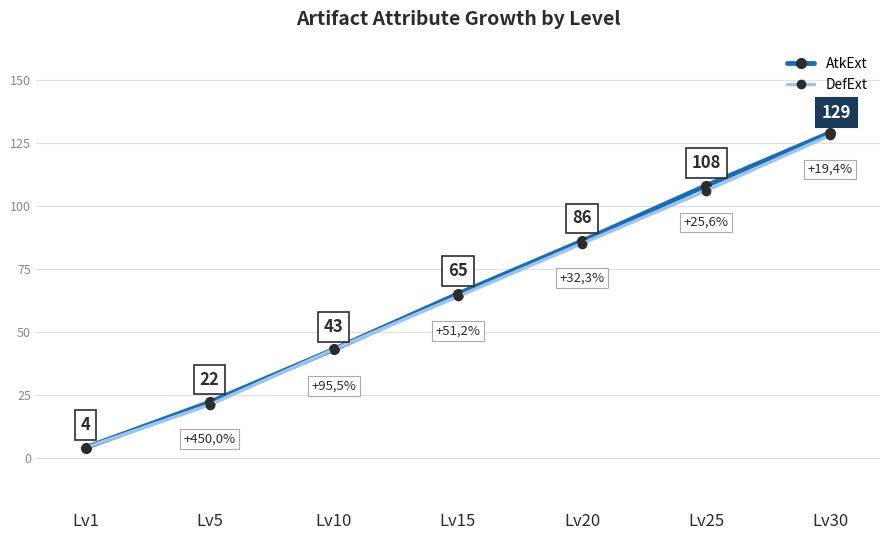

Which series has the widest spread of values?

AtkExt